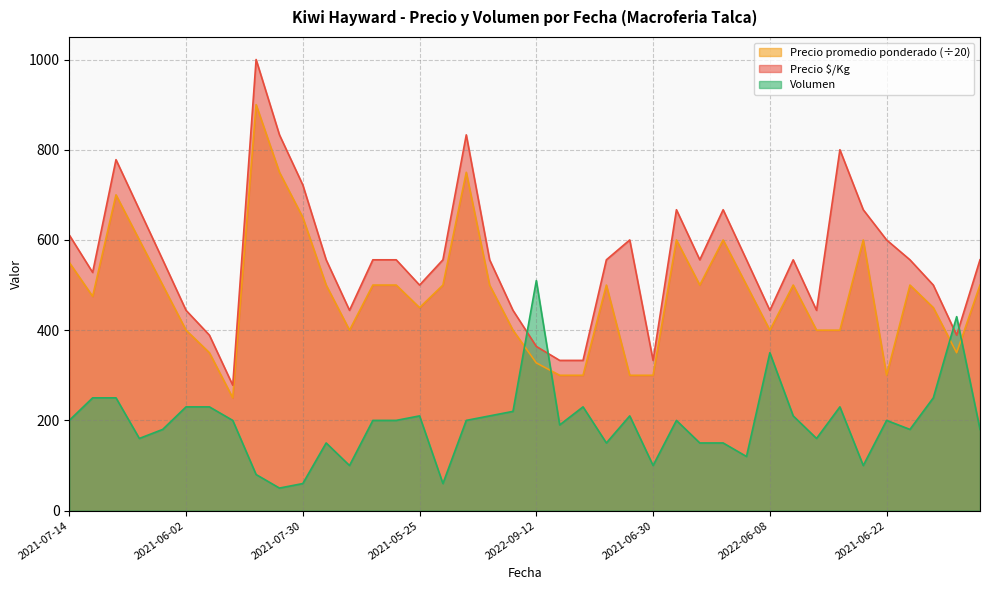

What is the sum of the Precio promedio ponderado values at 2021-06-22 and 2022-06-10?

750.0